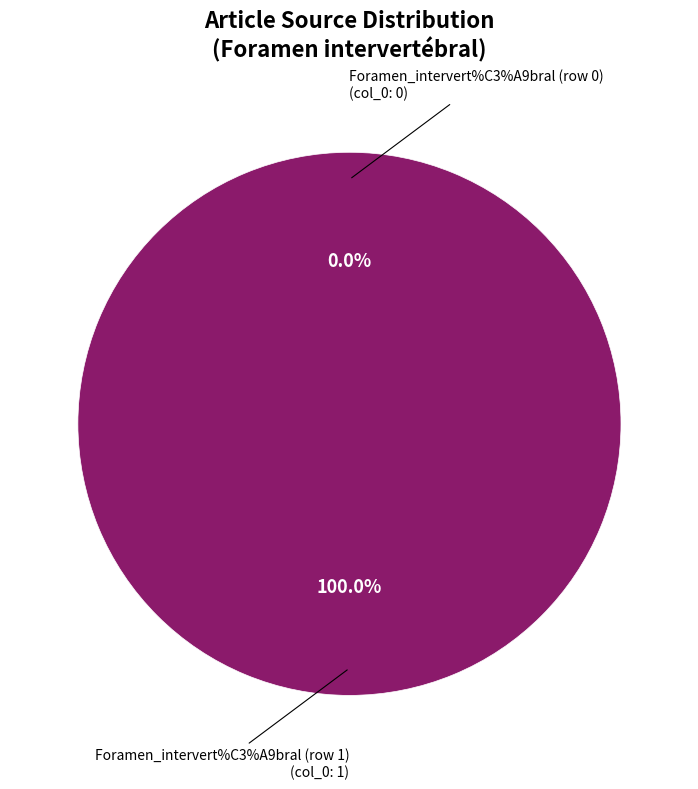

What is the total percentage of Foramen_intervert%C3%A9bral (row 0) and Foramen_intervert%C3%A9bral (row 1)?

100.0%